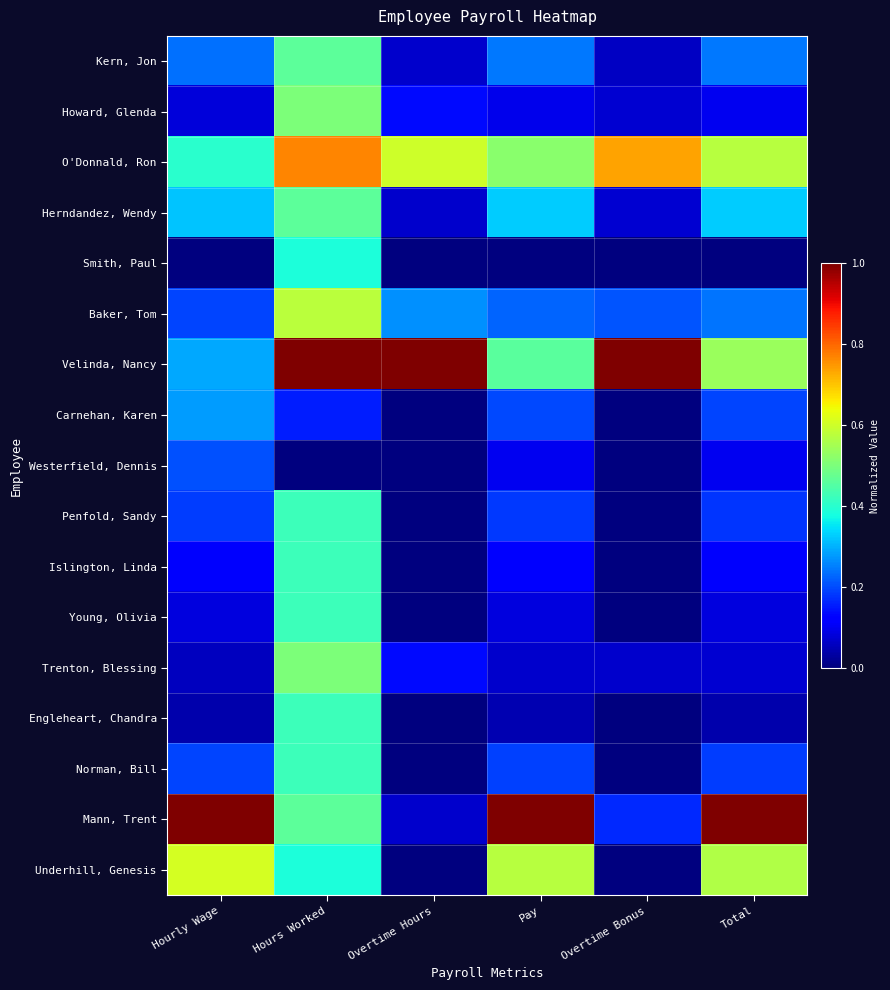

At how many categories does at least one series exceed 0?

6